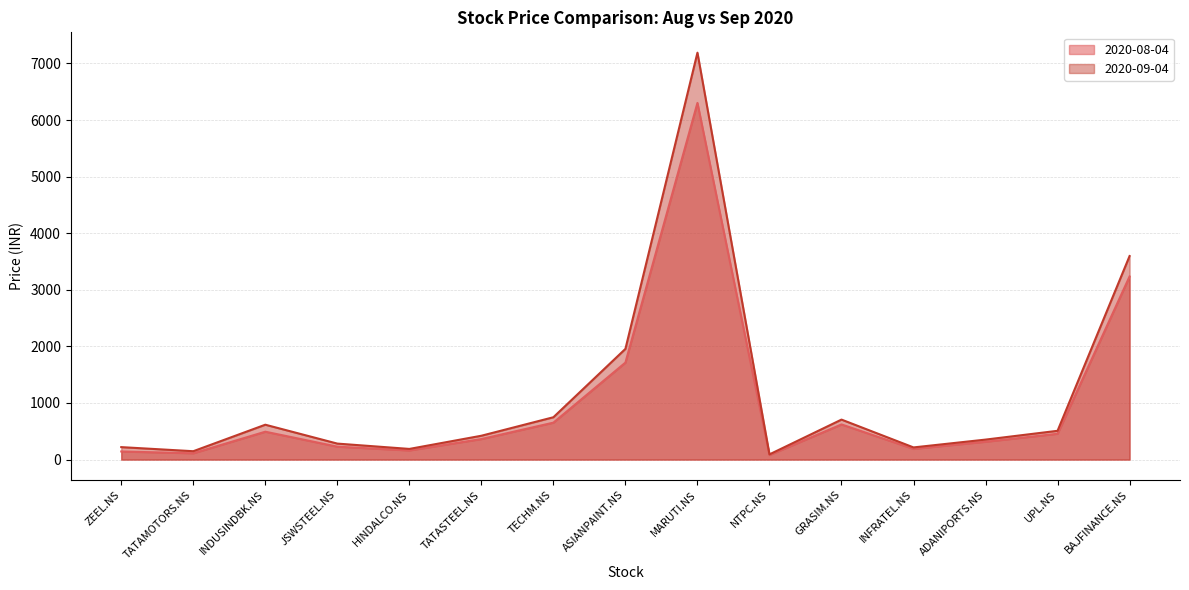

Where is the first local minimum for 2020-09-04?

TATAMOTORS.NS